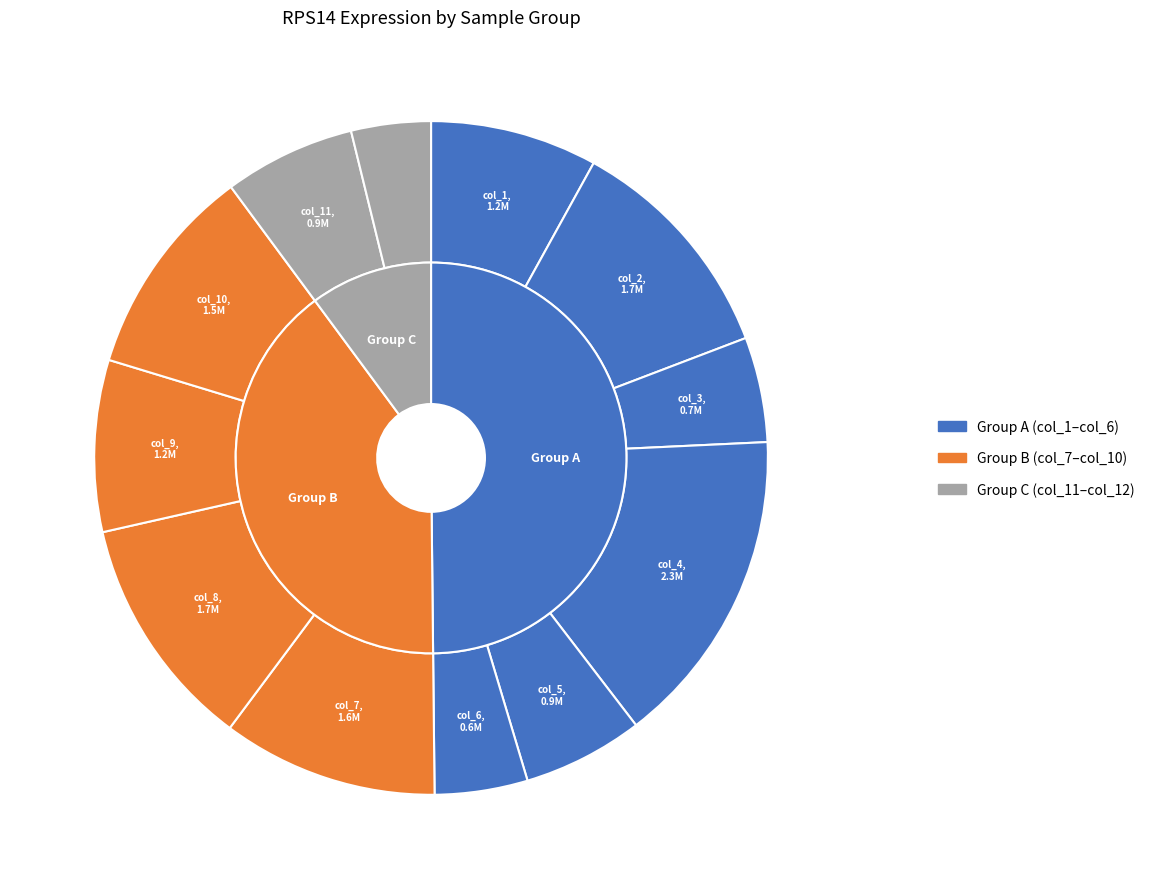

To the nearest percent, what is the difference between the col_7 and col_2 slice percentages?

1%